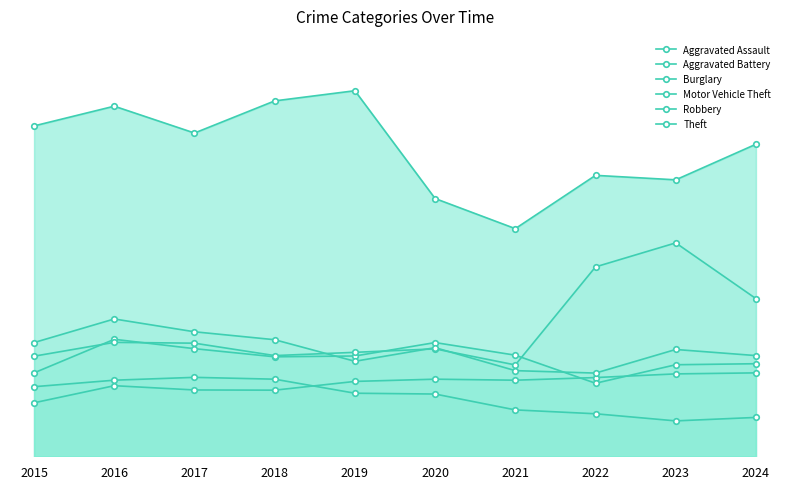

Where does the Robbery series first go above 534?

2015